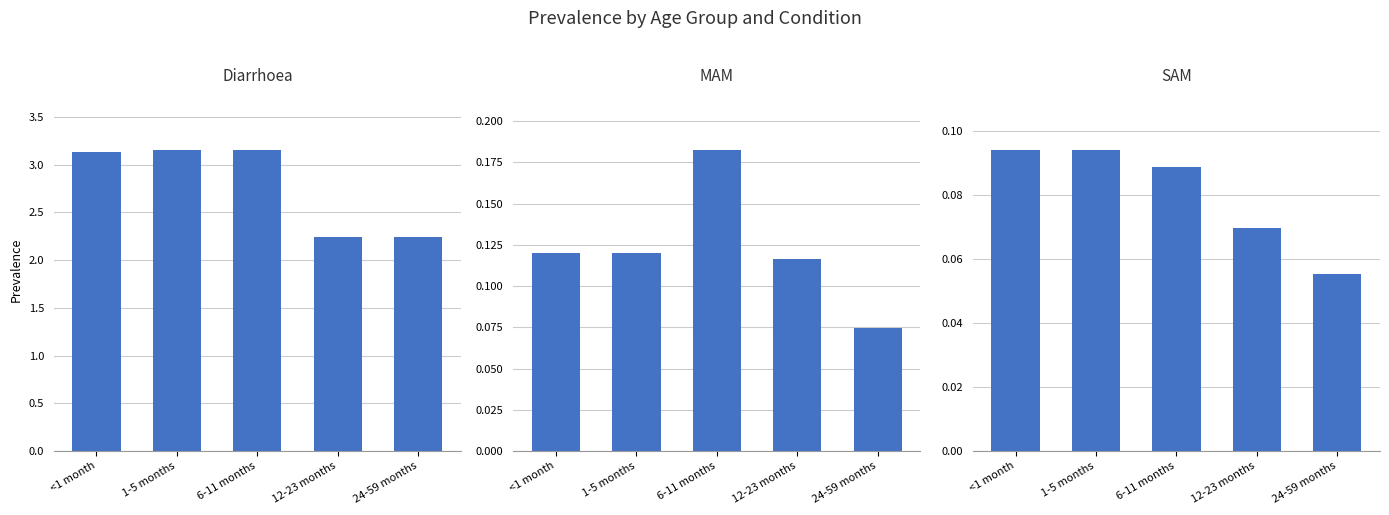

Which category has the highest value across all series?

1-5 months